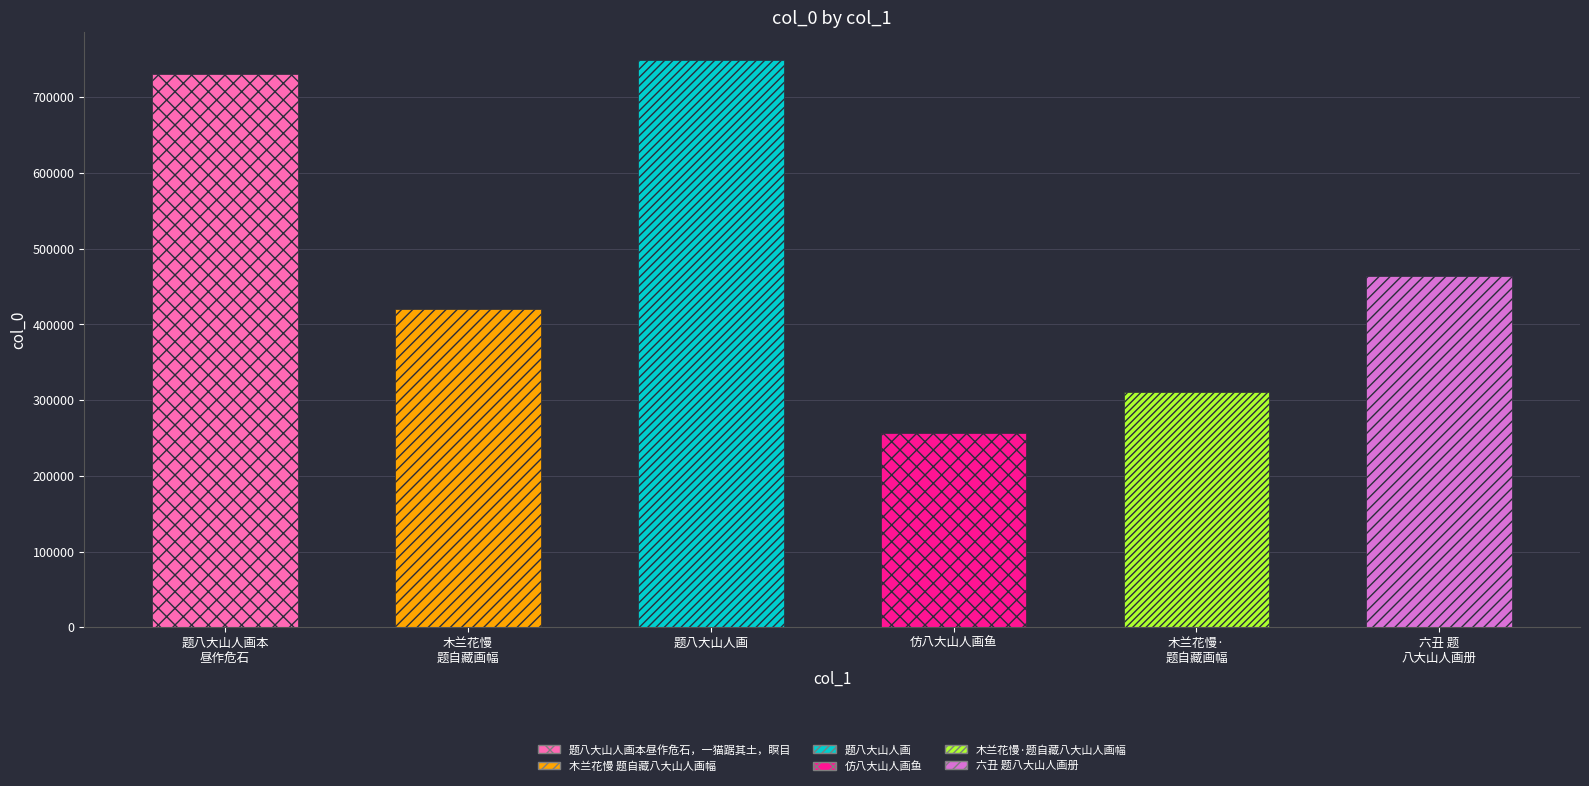

Are the bars grouped side by side (vs. stacked)?

No